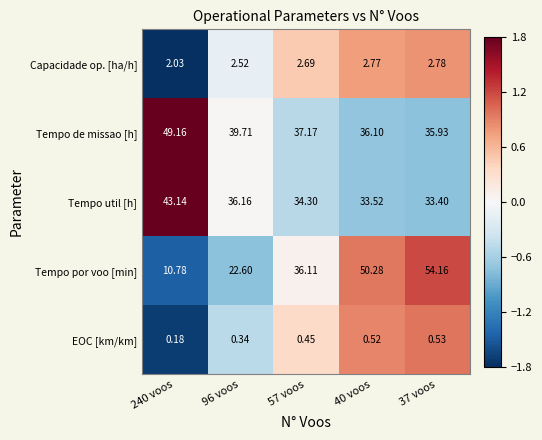

How many data points does each series have?

5